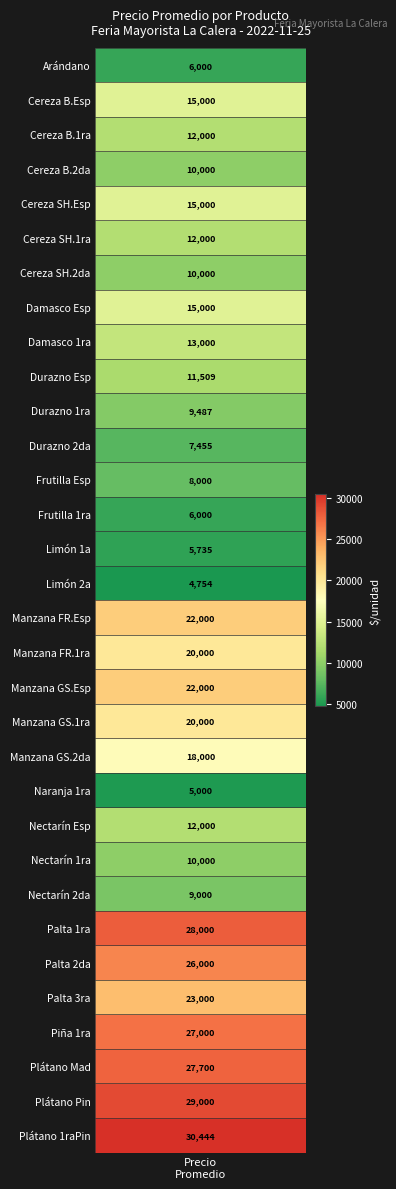

Between 26 and 7, which is larger?

26